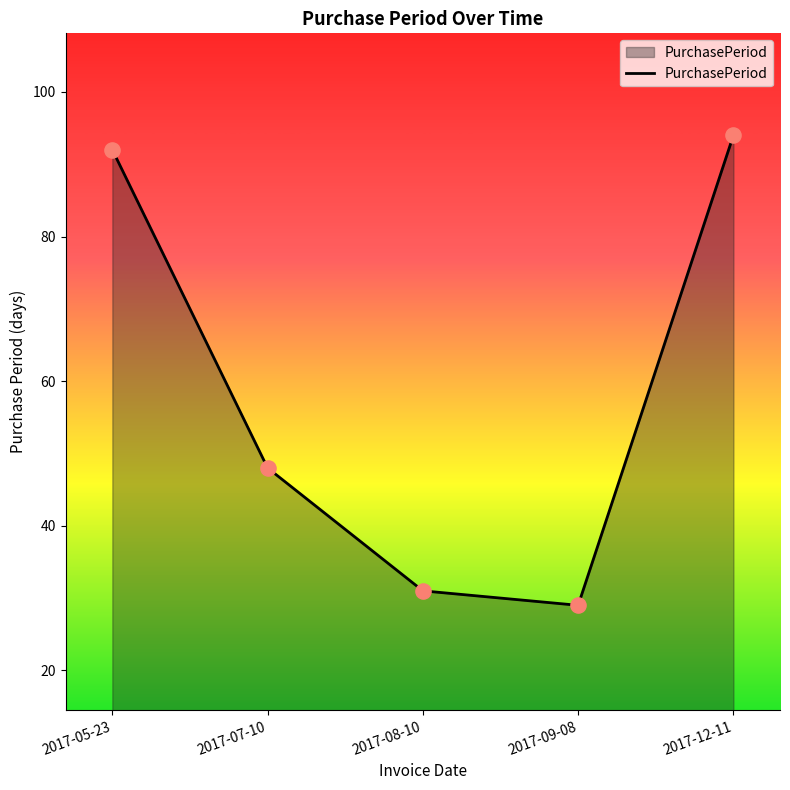

Which has a higher value, 2017-05-23 or 2017-07-10?

2017-05-23